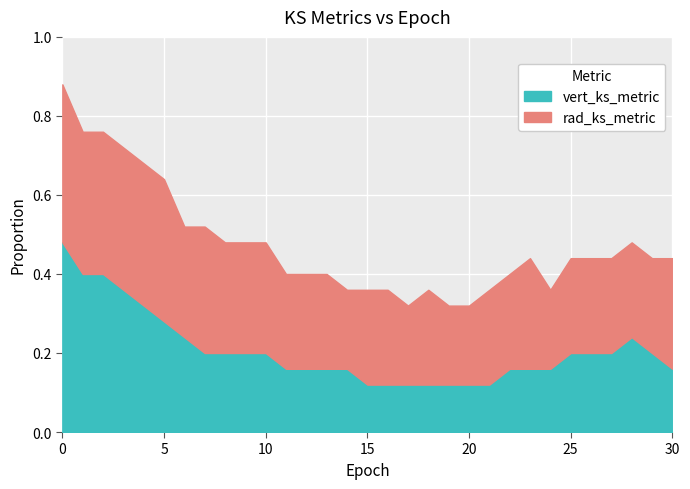

At how many categories does at least one series exceed 0?

31